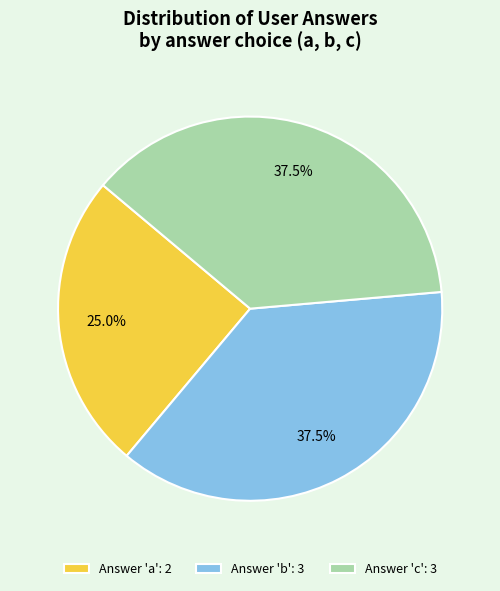

What is the ratio of the value at Answer 'a': 2 to the value at Answer 'c': 3?

0.7